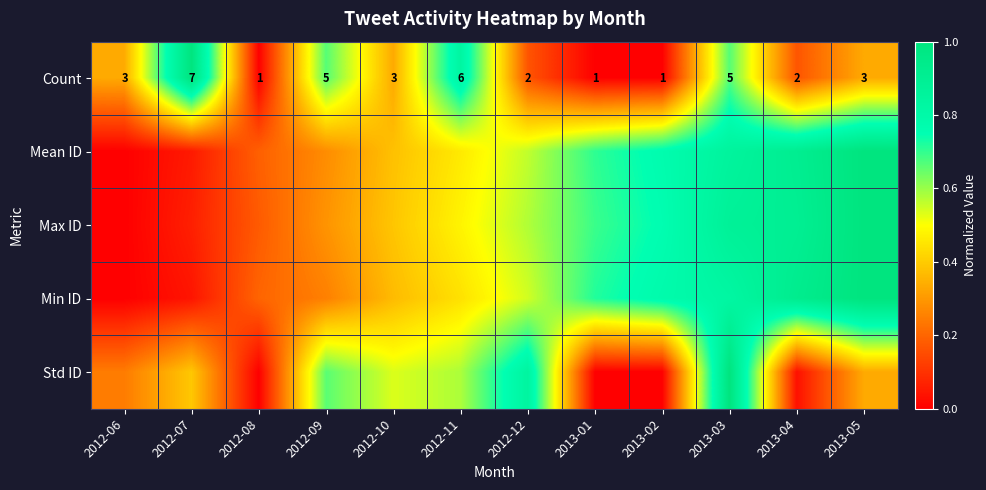

What is the sum of the Std ID values at 2012-10 and 2012-08?

0.5